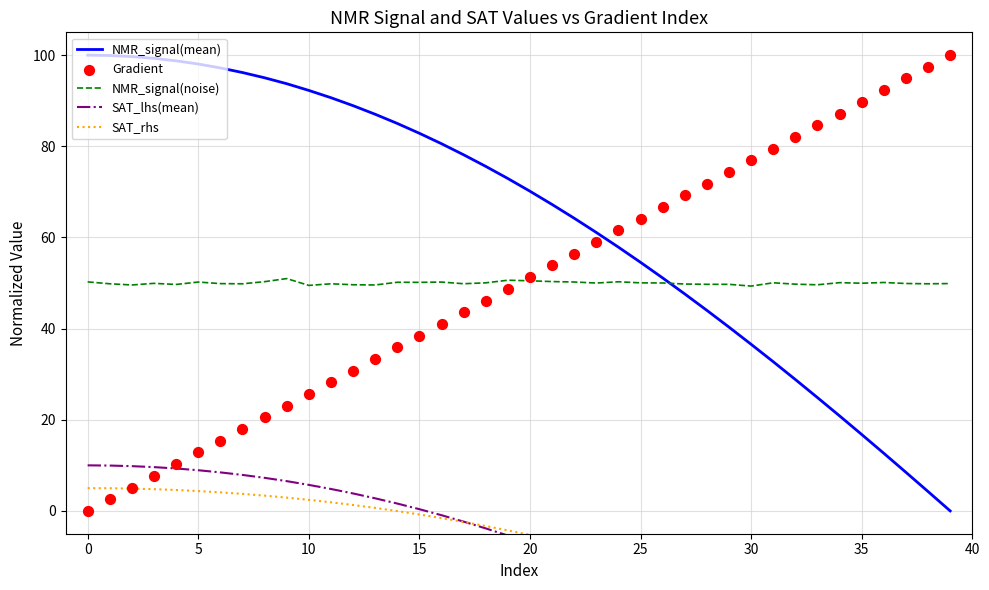

Which series has the largest total across all categories?

NMR_signal(mean)